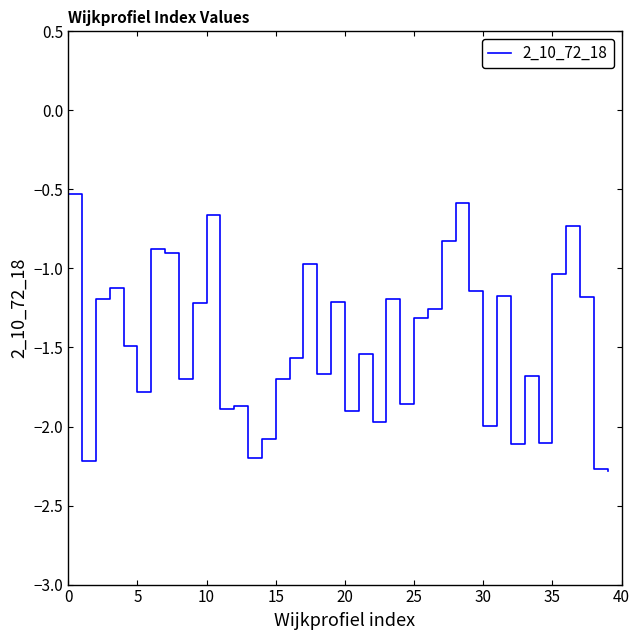

What is the difference between the maximum and minimum values?

1.8